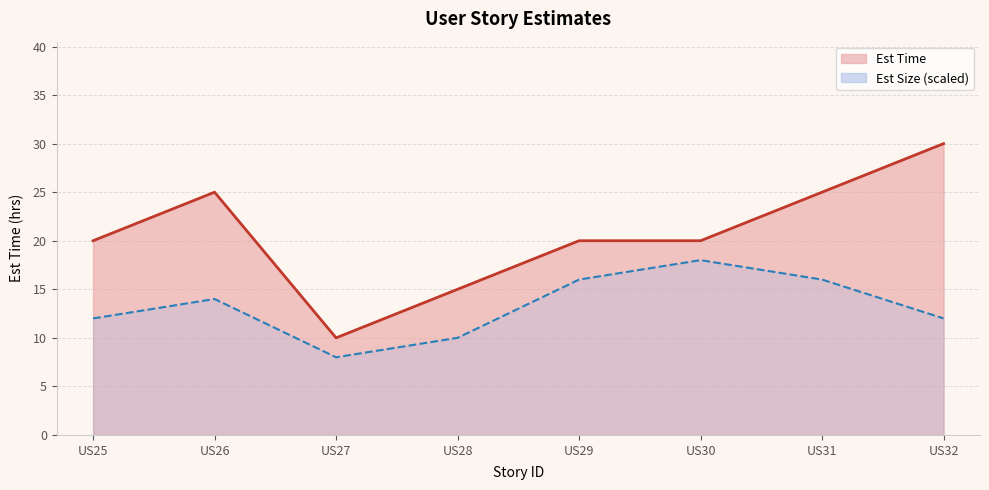

What is the difference between the values at US26 and US28?

10